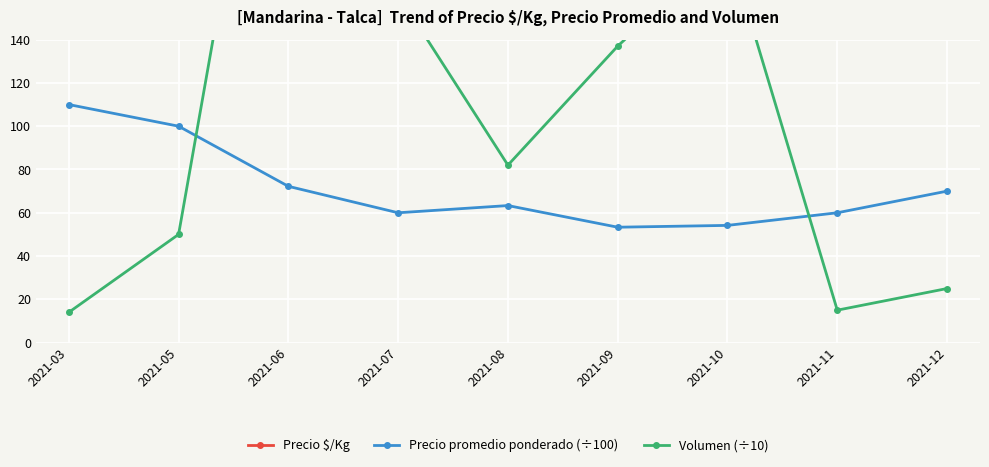

Reading left to right, extract all data points from this chart.

Precio $/Kg: 611.0	960.0	632.0	548.0	426.0	333.0	281.0	600.0	389.0
Precio promedio ponderado (÷100): 110.0	100.0	72.2	60.0	63.3	53.3	54.2	60.0	70.0
Volumen (÷10): 14.0	50.0	337.0	161.0	82.0	137.0	184.0	15.0	25.0